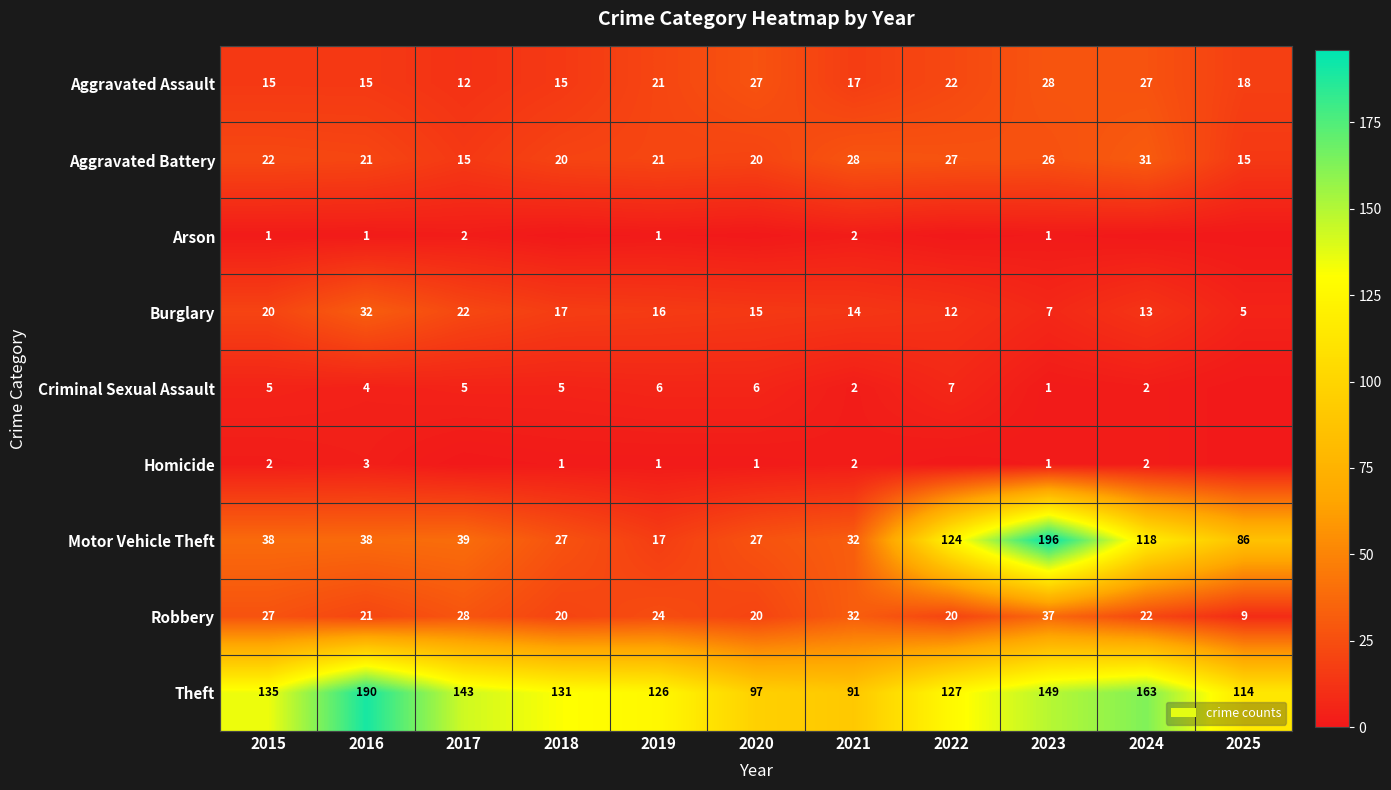

How many values in the Burglary series are below 15?

5